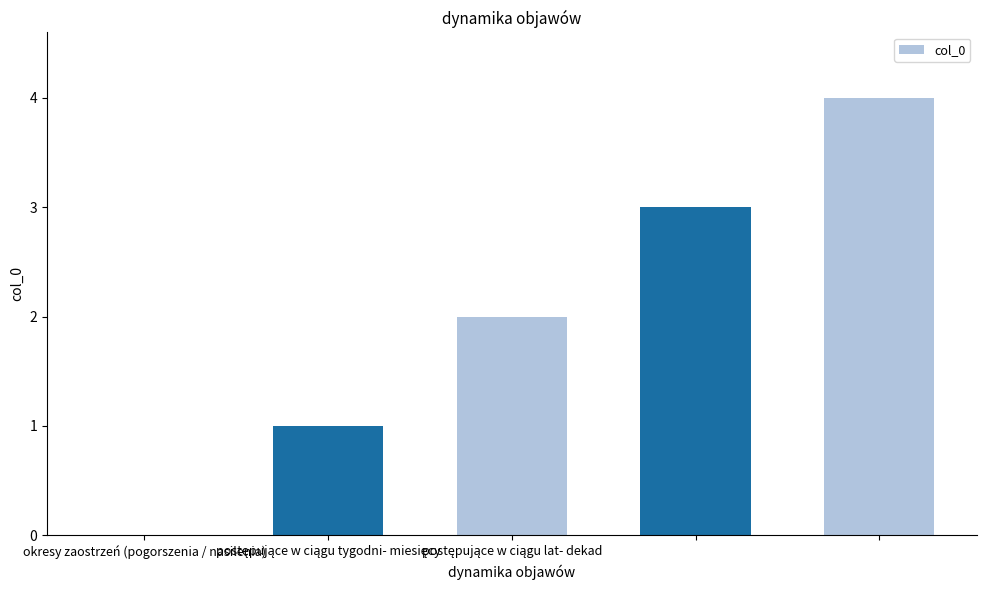

What is the maximum value shown in the chart?

4